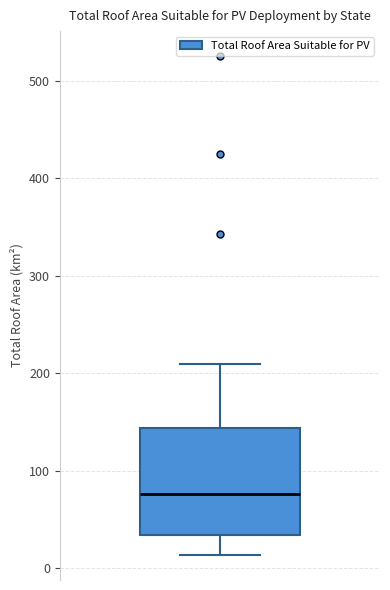

Transcribe this box plot: give where the median line is, the range the box spans, and where the two whiskers end, as read against the y-axis. The values are not printed on the chart, so give them approximately, as read against the axis.

median 80, box 30 to 140, whiskers 10 to 210